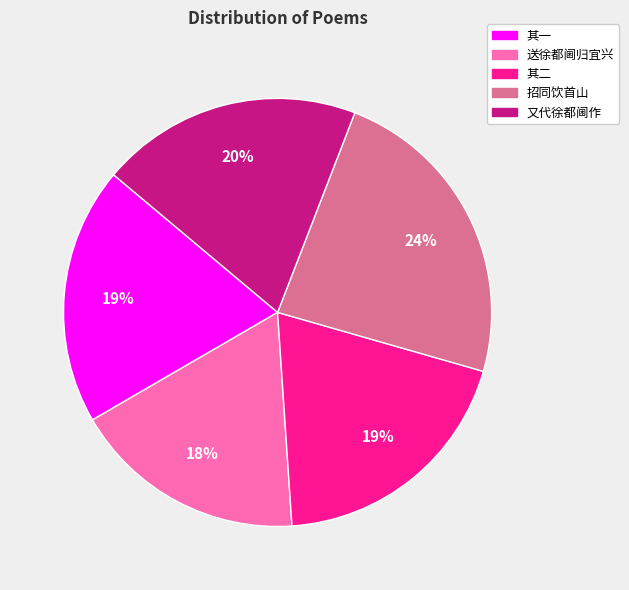

Is there any slice that represents more than half of the pie?

No